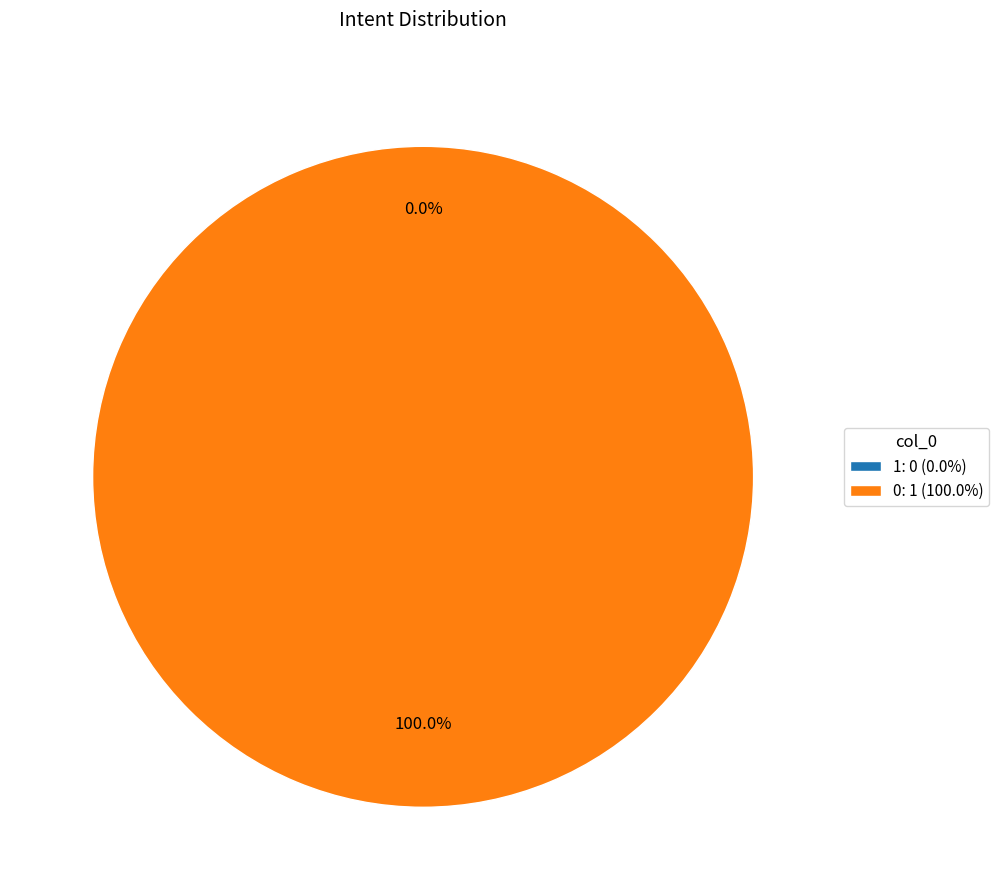

Does any single category account for the majority?

Yes